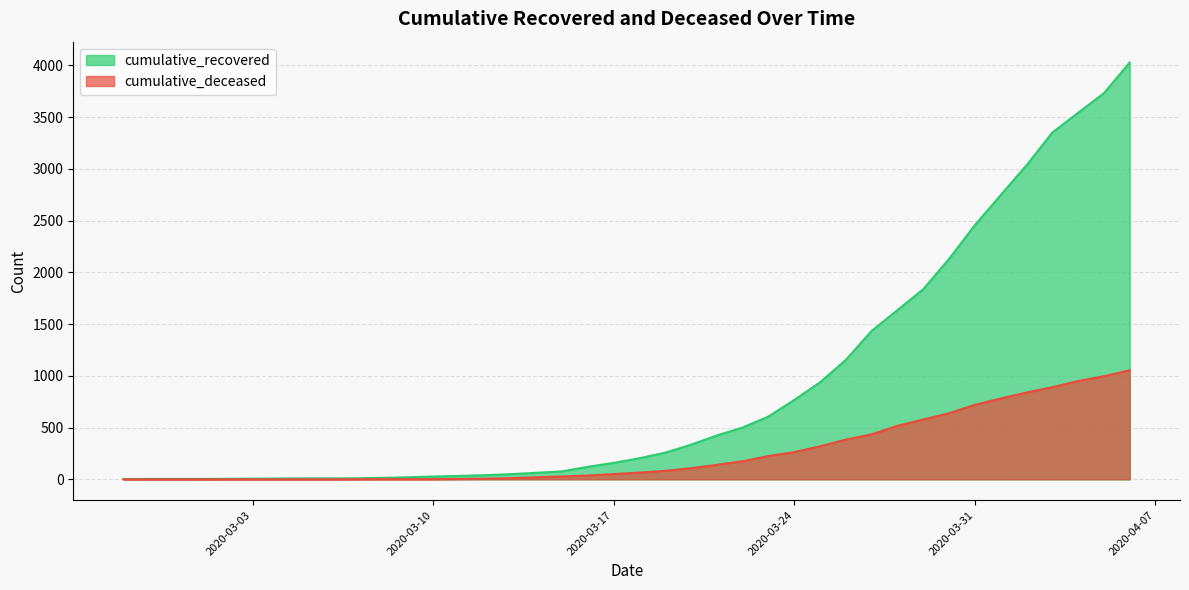

Which has a higher value, 2020-03-31 or 2020-04-04?

2020-04-04